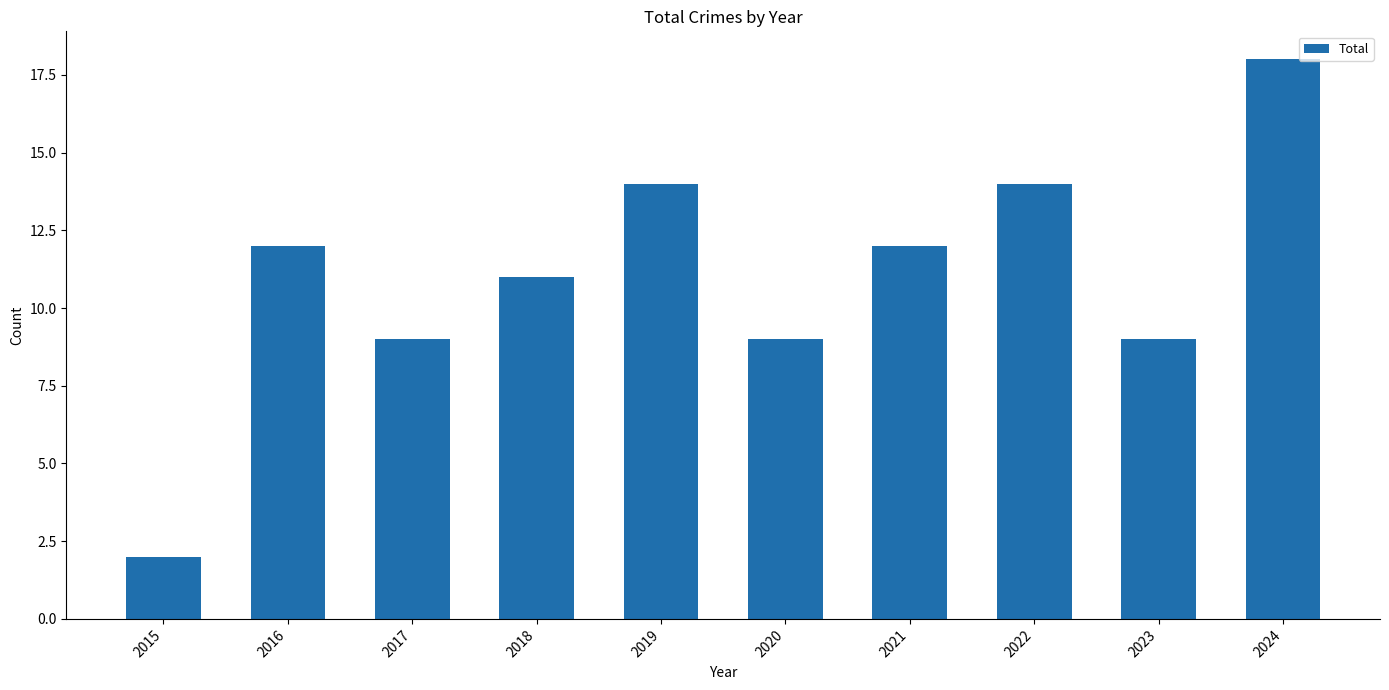

Reading left to right, extract all data points from this chart.

2	12	9	11	14	9	12	14	9	18